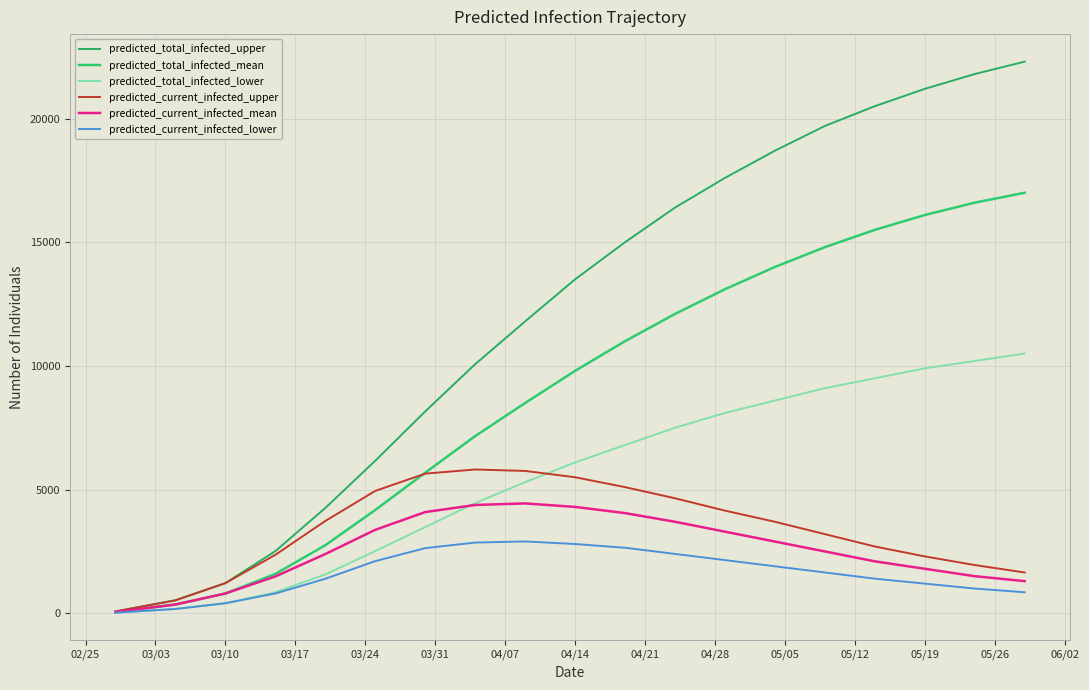

What are all the series names shown in the legend?

predicted_total_infected_upper, predicted_total_infected_mean, predicted_total_infected_lower, predicted_current_infected_upper, predicted_current_infected_mean, predicted_current_infected_lower